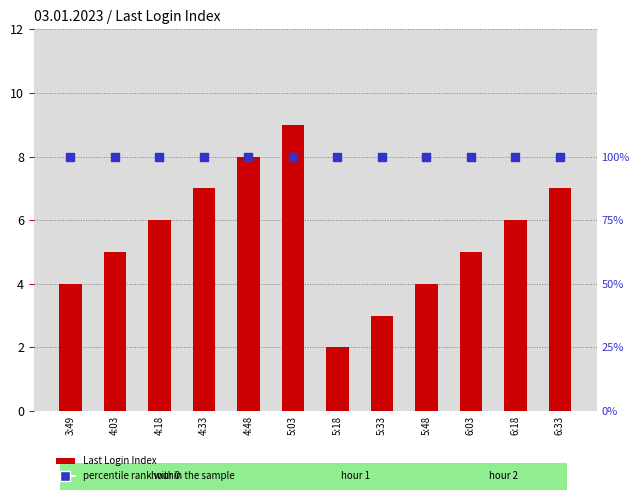

Which series has the largest Y range (max minus min)?

Last Login Index